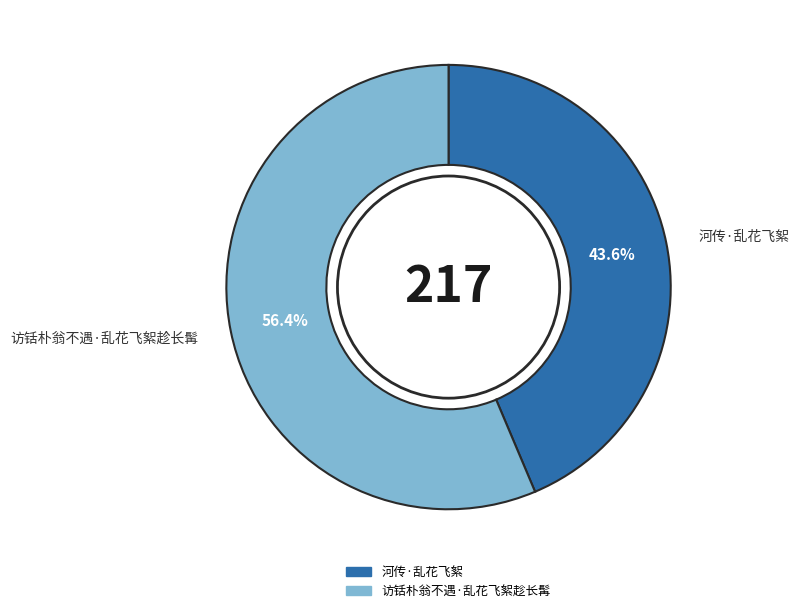

How much of the chart is everything except 访铦朴翁不遇·乱花飞絮趁长髯?

43.6%